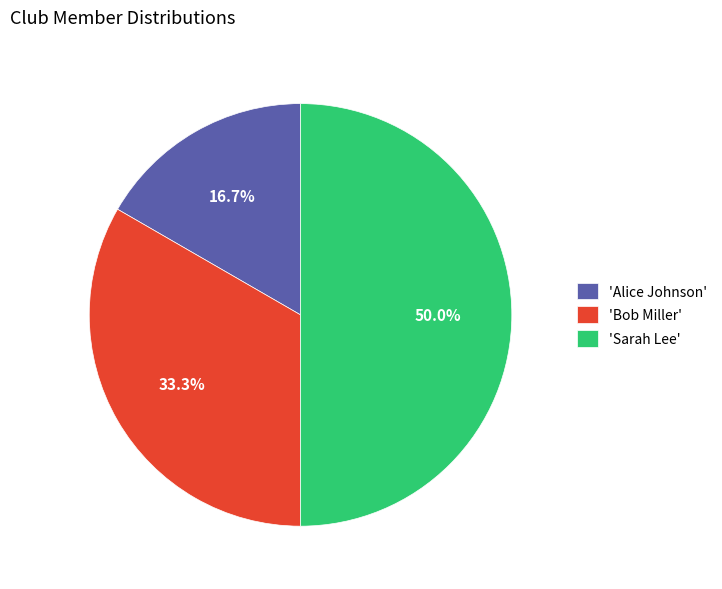

How much of the chart is everything except 'Alice Johnson'?

83.3%